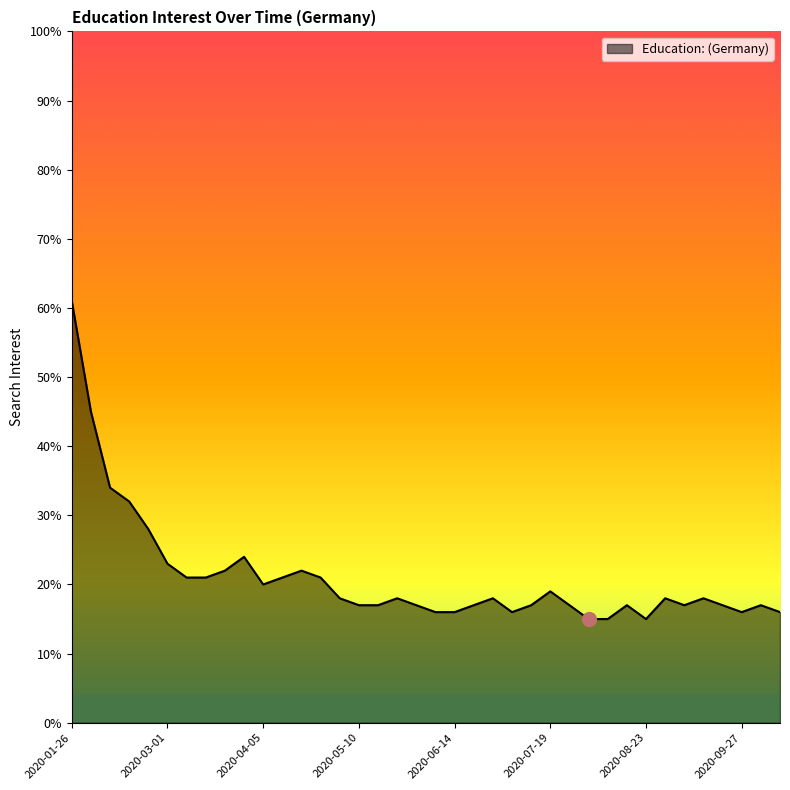

What is the difference between the maximum and minimum values?

46